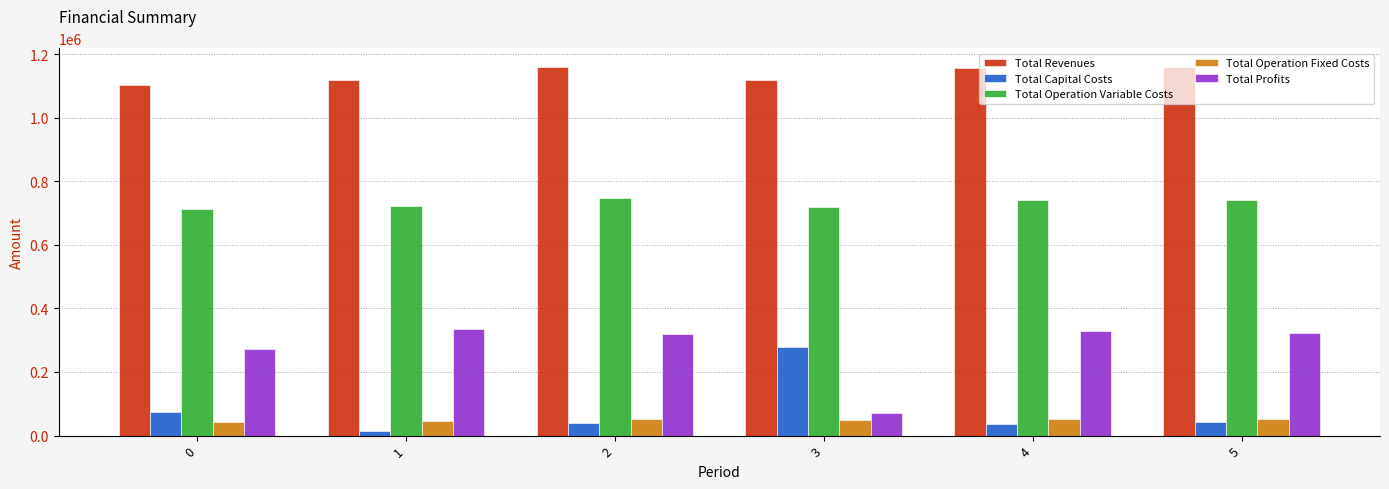

List the series in order of their peak value, highest first.

Total Revenues, Total Operation Variable Costs, Total Profits, Total Capital Costs, Total Operation Fixed Costs